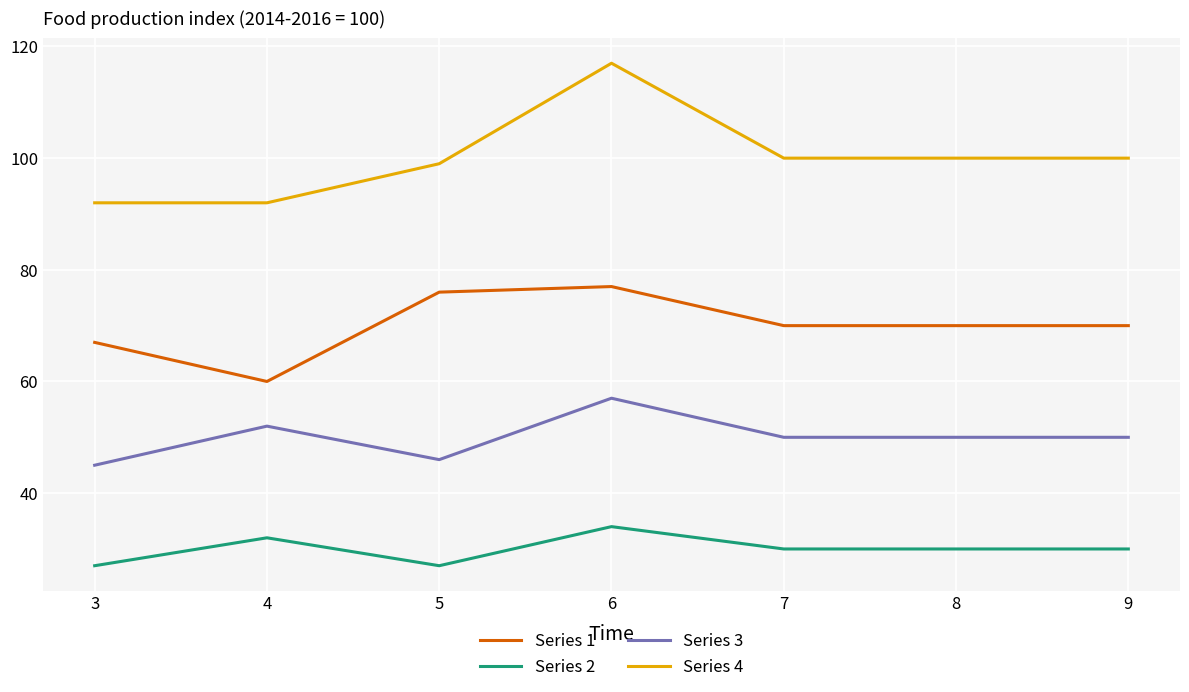

What is the difference between the second highest and minimum values in the Series 1 series?

16